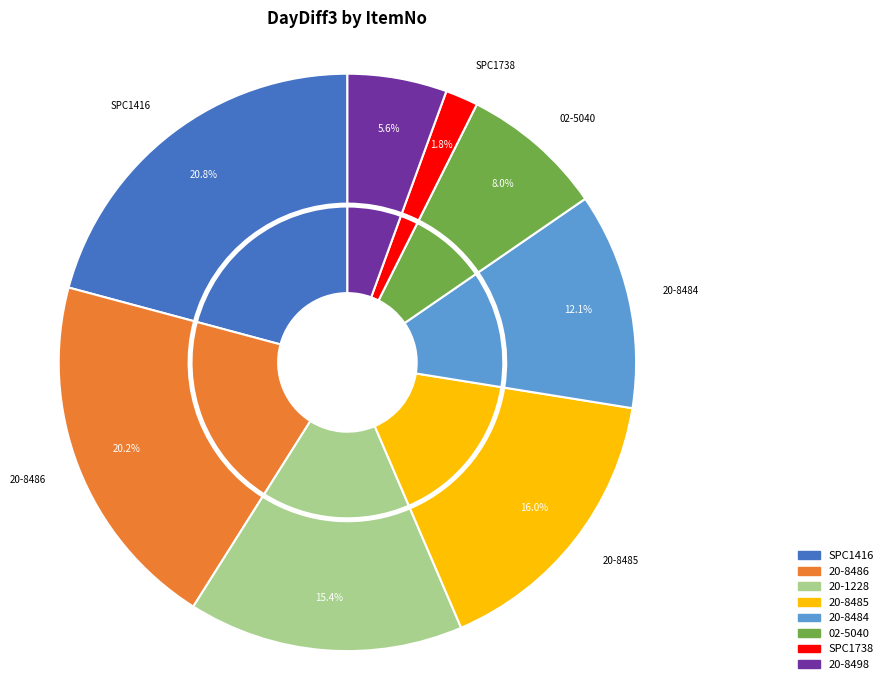

Approximately how many times larger is the value at SPC1416 compared to 02-5040?

2.6